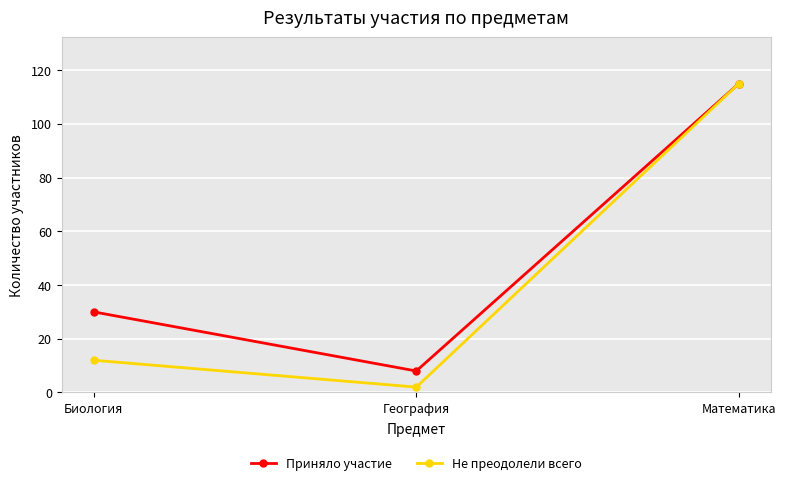

Read the Не преодолели всего value at География.

2